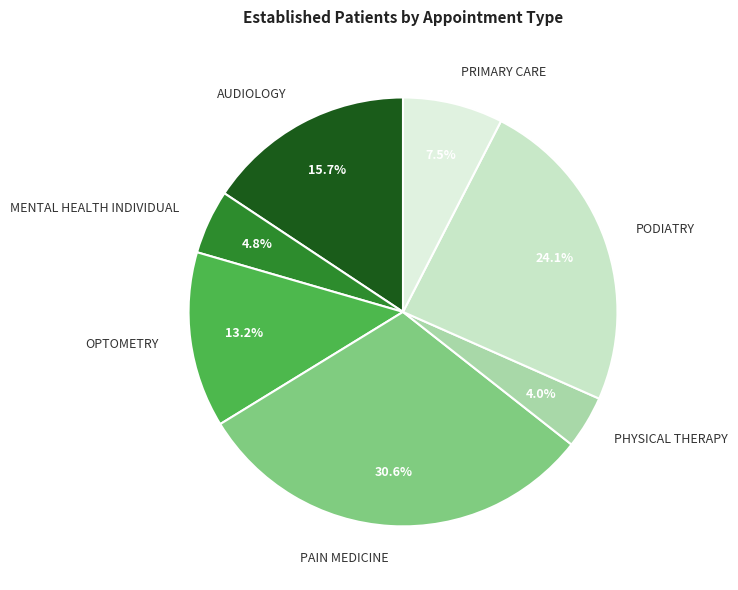

Which slice is the smallest?

PHYSICAL THERAPY